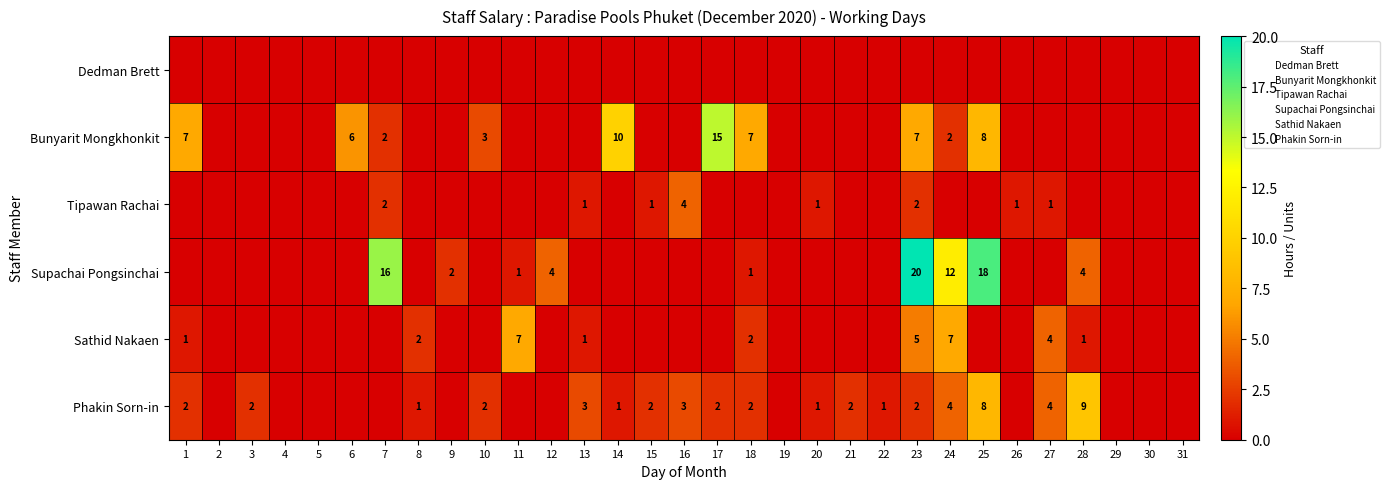

Which has a higher value, 29 or 11?

29